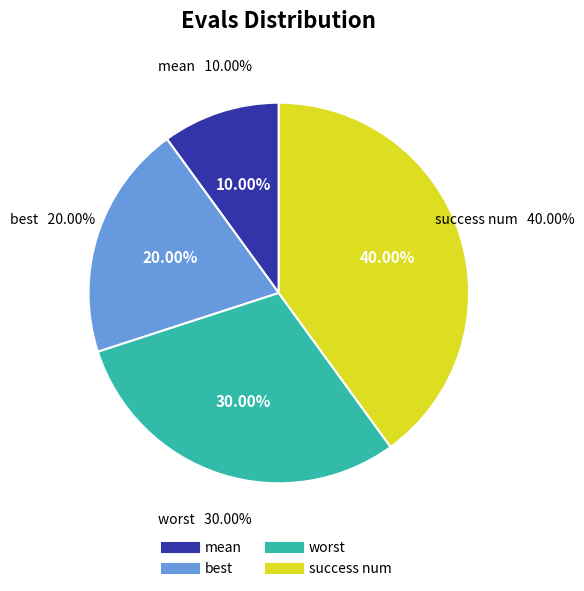

True or false: evals 2 accounts for 2% of the total.

False